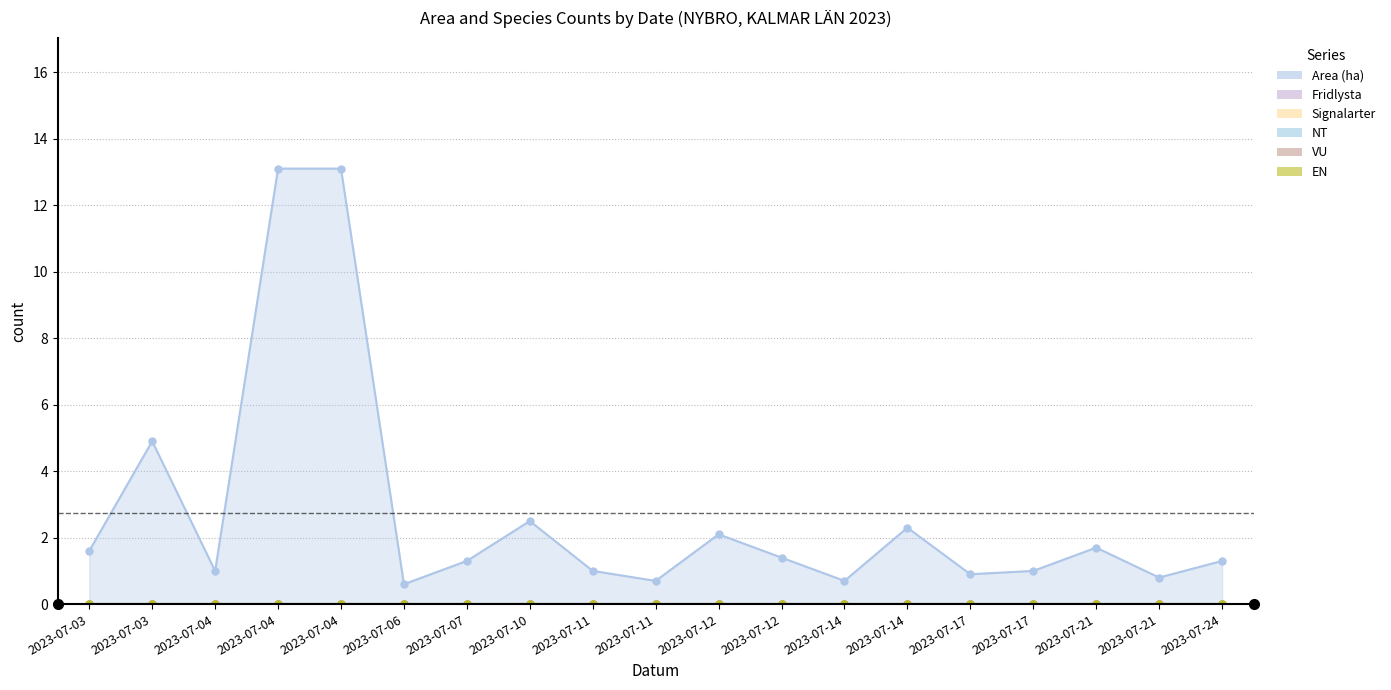

What is the total value across all series at 2023-07-07?

1.3